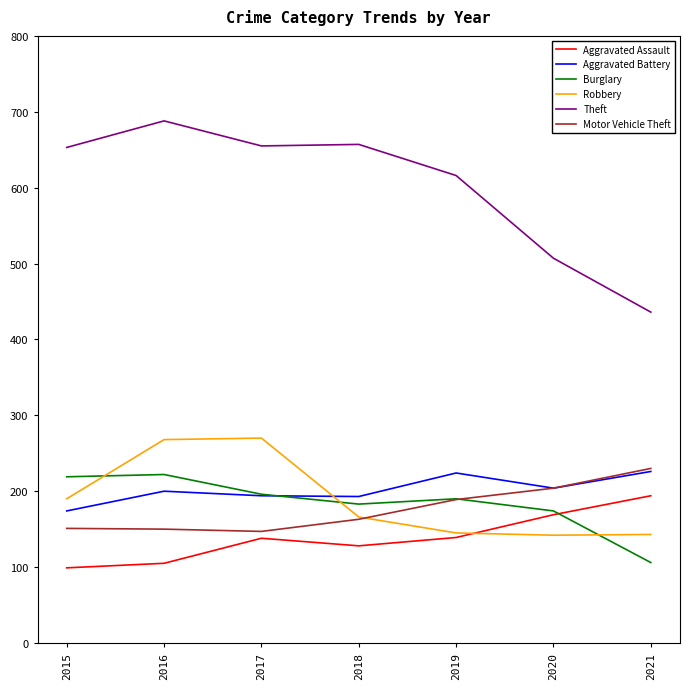

What are all the series names shown in the legend?

Aggravated Assault, Aggravated Battery, Burglary, Robbery, Theft, Motor Vehicle Theft